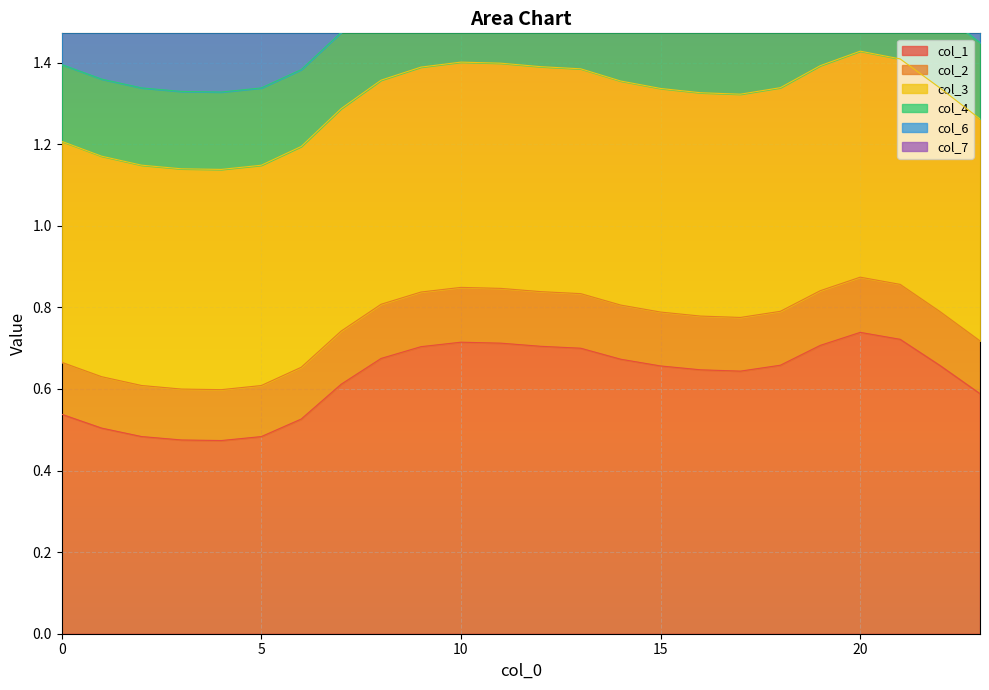

What is the difference between the maximum and minimum values in the col_1 series?

0.3